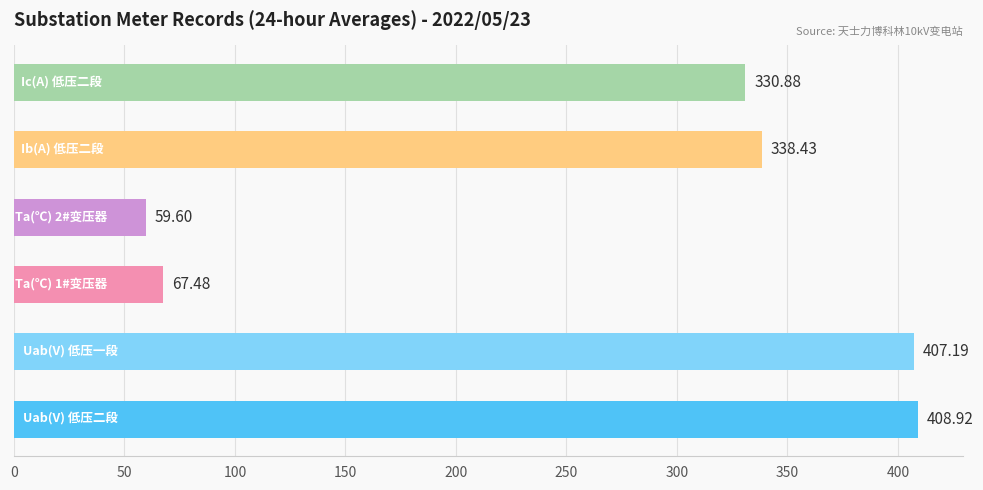

What is the sum of all values?

1612.5